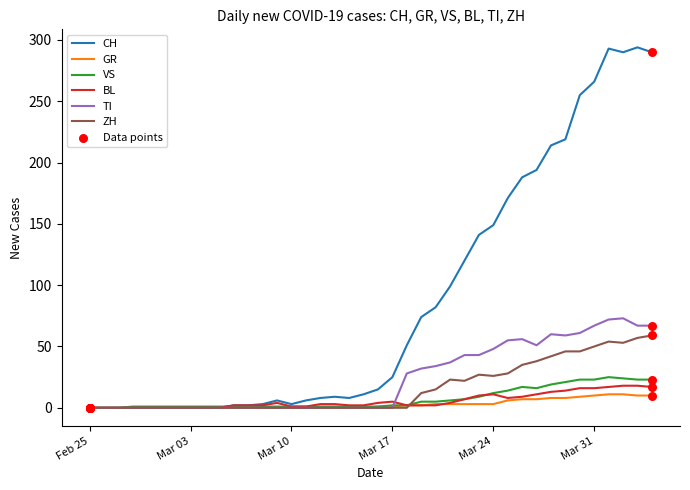

Which series has the largest total across all categories?

CH